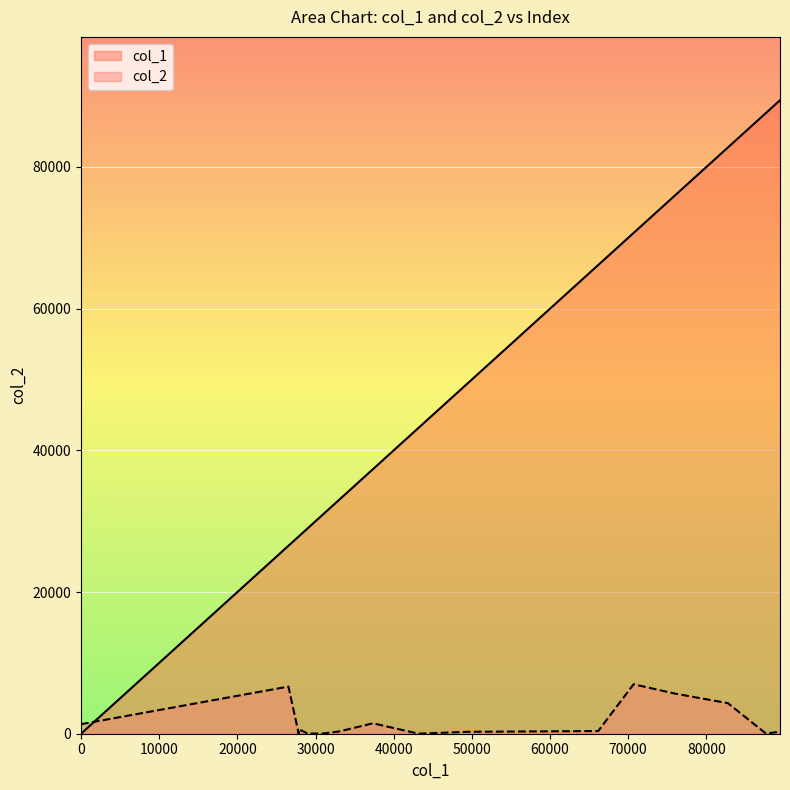

What is the spread (max minus min) of values at 26536?

19879